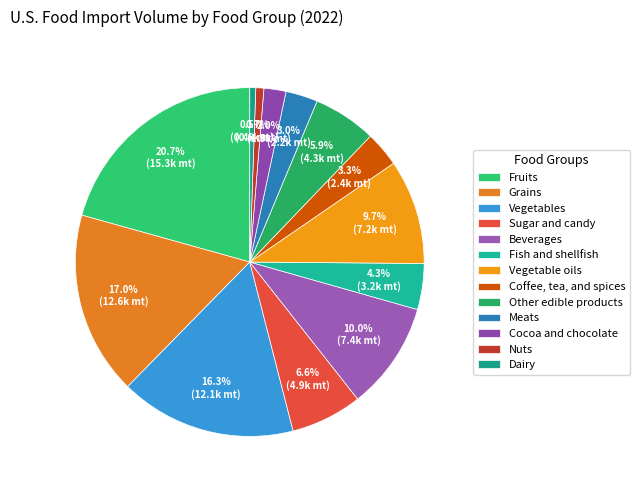

Count the number of slices in the pie.

13